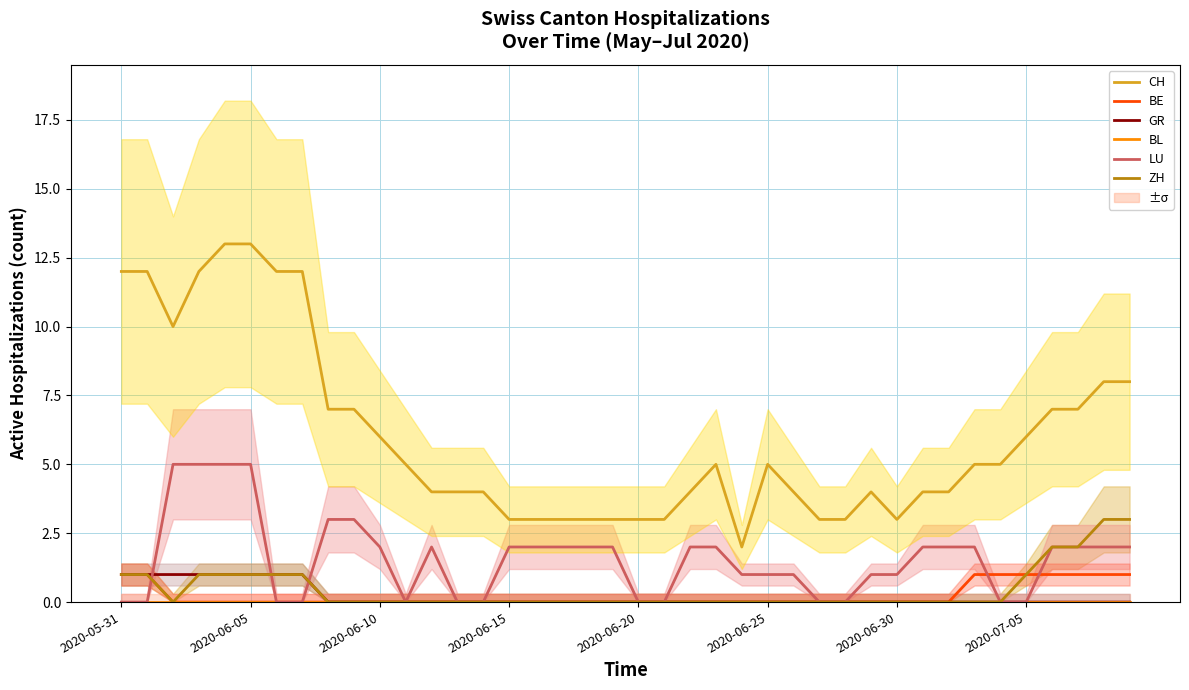

True or false: BE has more than 2 interior local peaks.

False